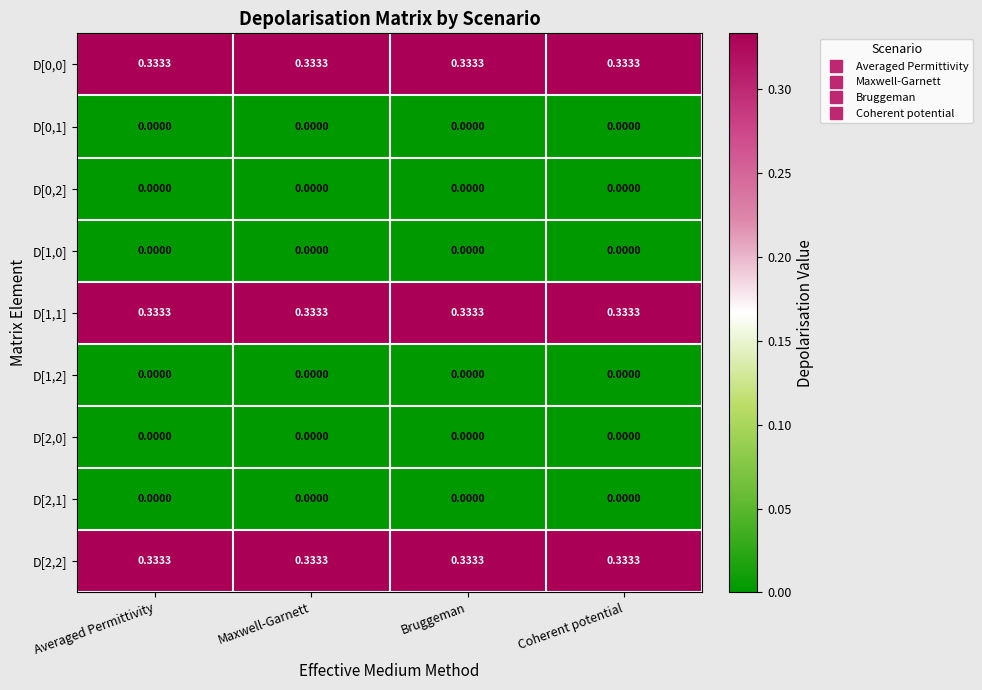

How many series are shown in this chart?

9